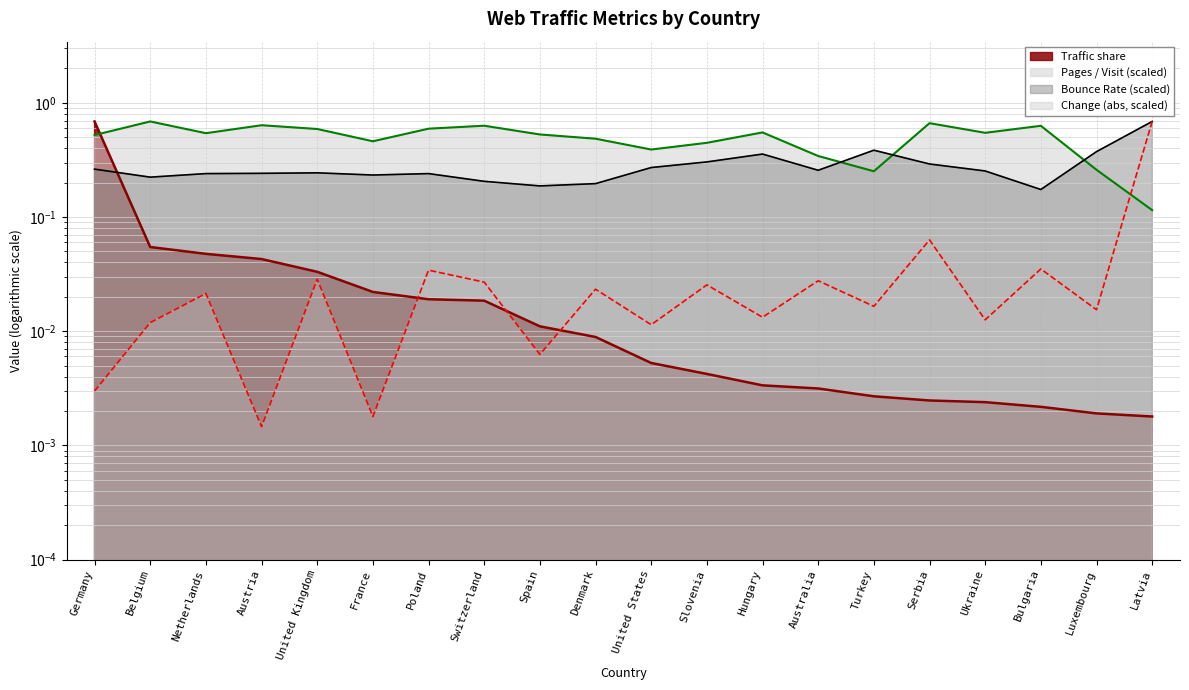

What is the value of the Bounce Rate point at the 11th from the left?

0.3